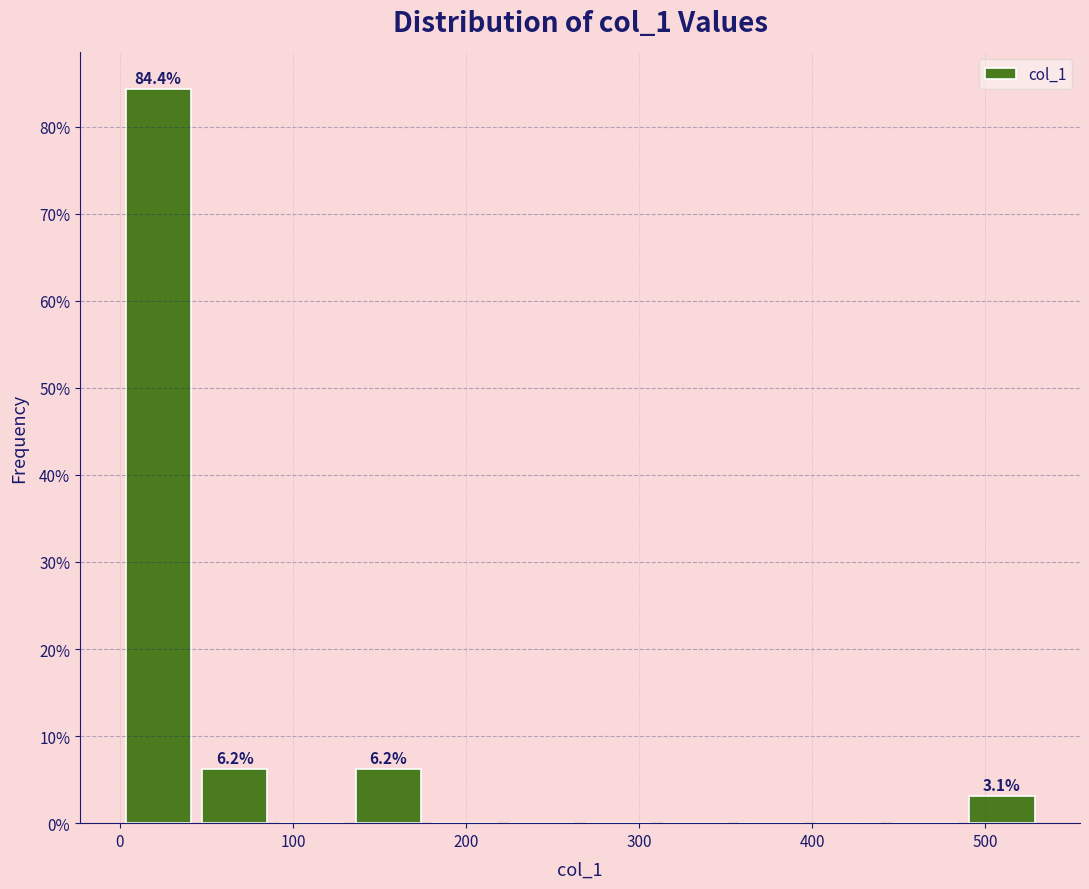

Over which range of the x-axis is the bar tallest?

0 to 40